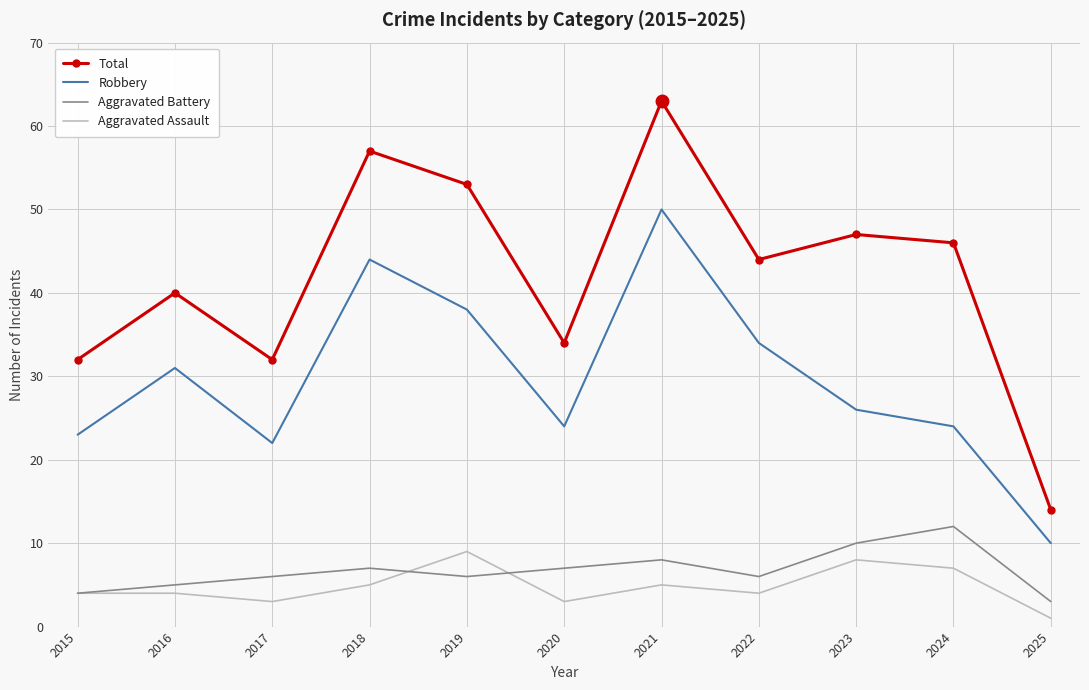

True or false: Aggravated Assault and Robbery cross at least once.

False